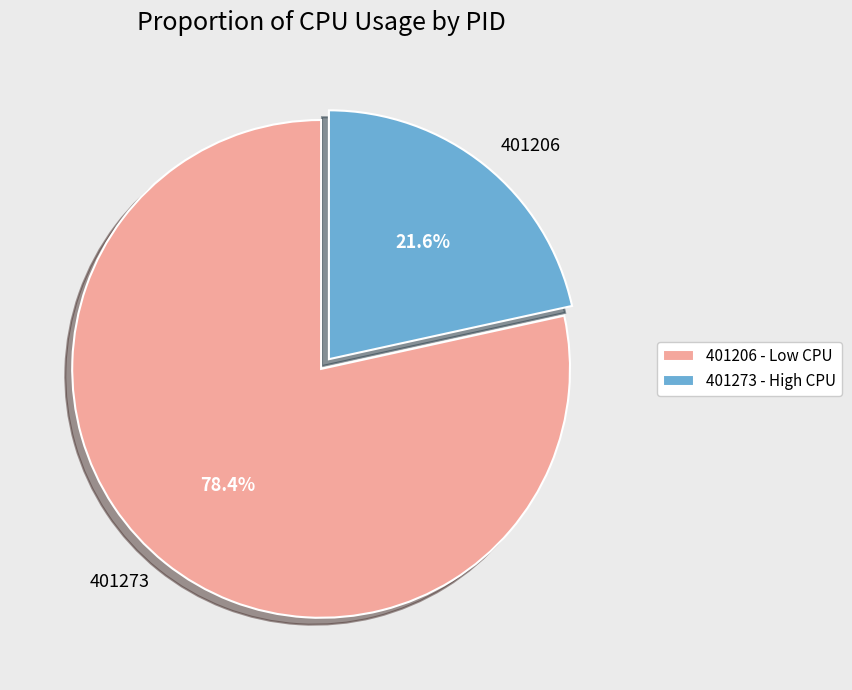

What percentage is the 401206 slice, to the nearest percent?

22%